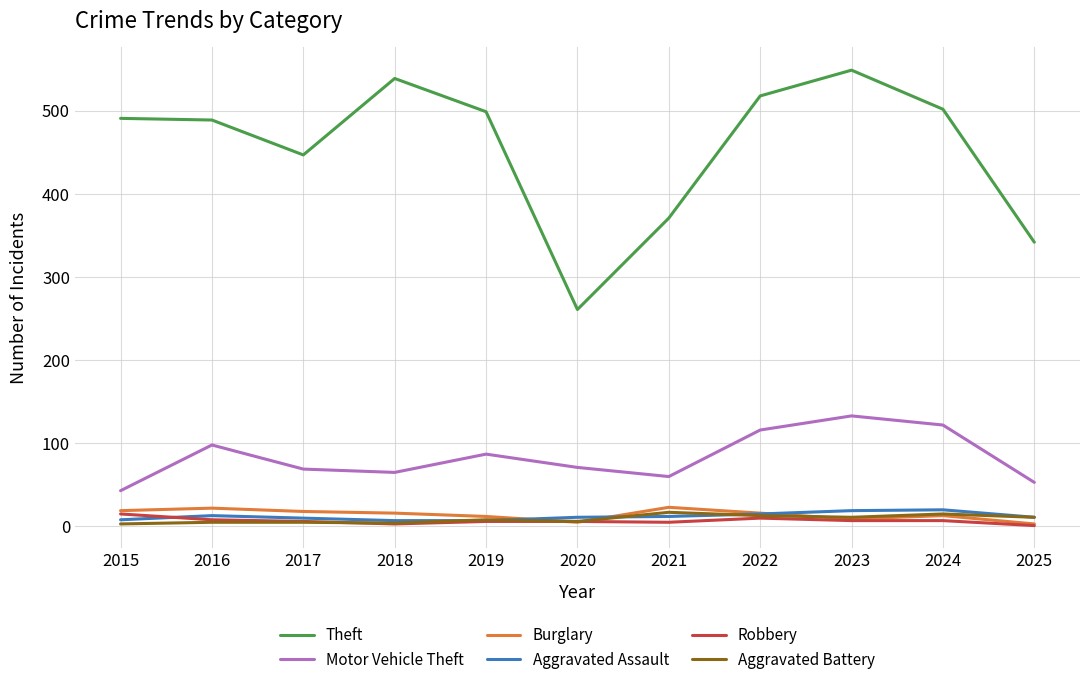

The value of Motor Vehicle Theft at 2017 is 41. True or false?

False